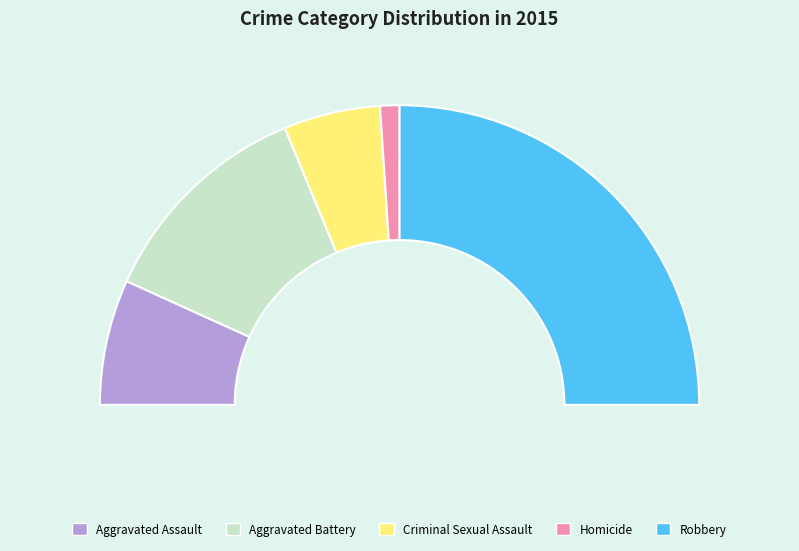

Is Aggravated Battery the majority of the pie?

No